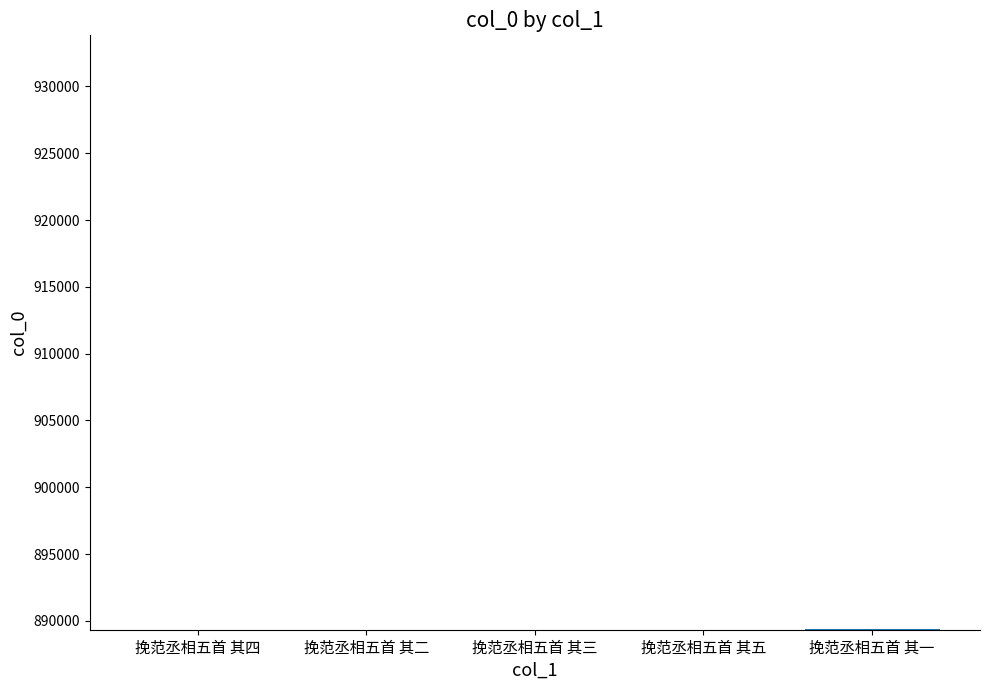

How many categories are shown in the chart?

5